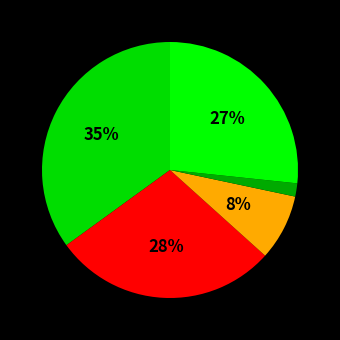

Rank the categories by value from highest to lowest.

Aggravated Assault, Aggravated Battery, Robbery, Criminal Sexual Assault, Homicide